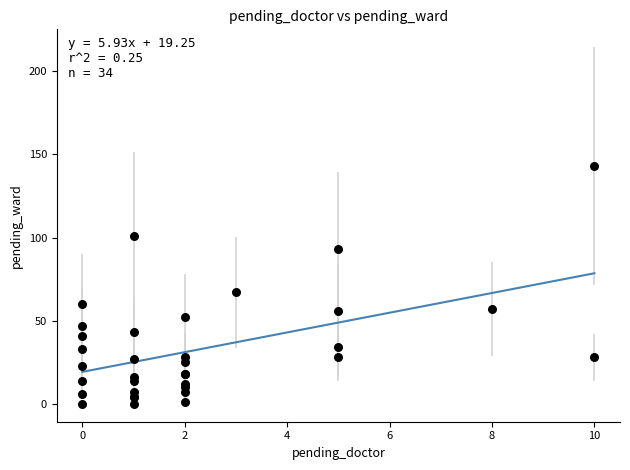

What Y value in the scatter plot is closest to 71?

67